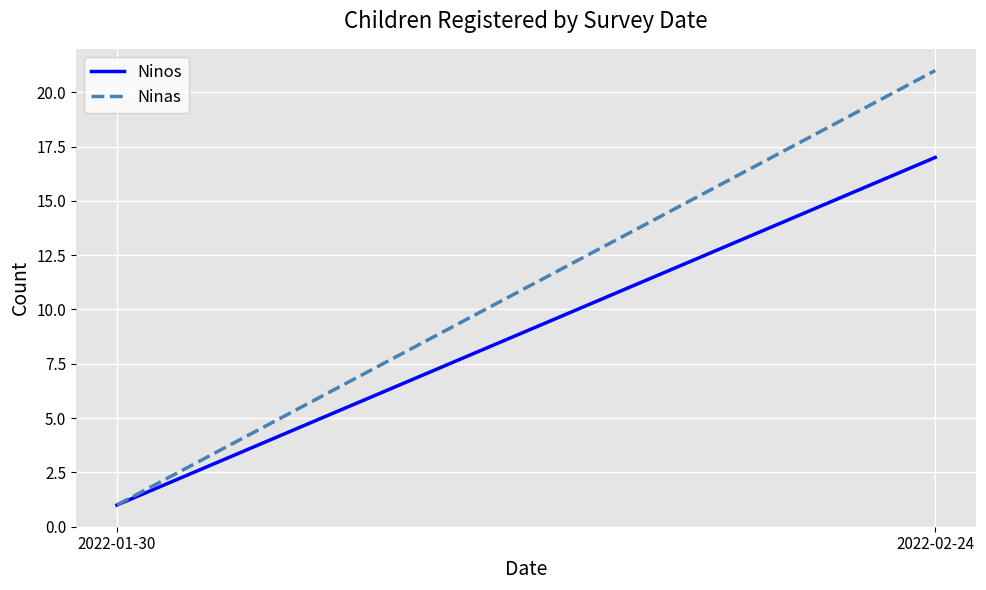

Is it true that Ninas equals 2 at 2022-01-30?

False